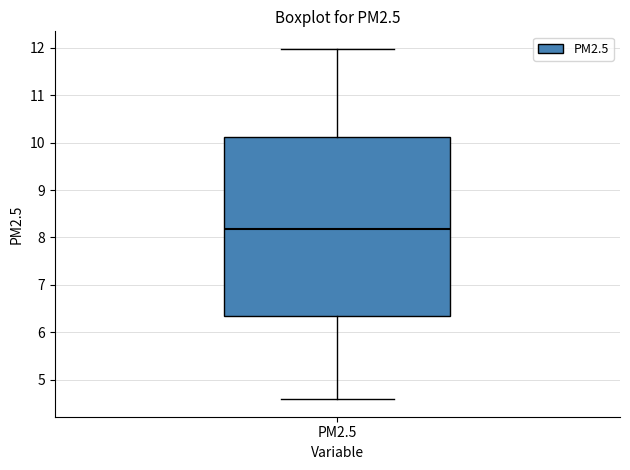

Read this box plot against the y-axis: the position of the median line, the range covered by the box, and the ends of both whiskers. The values are not printed on the chart, so give them approximately, as read against the axis.

median 8.2, box 6.3 to 10.1, whiskers 4.6 to 12.0